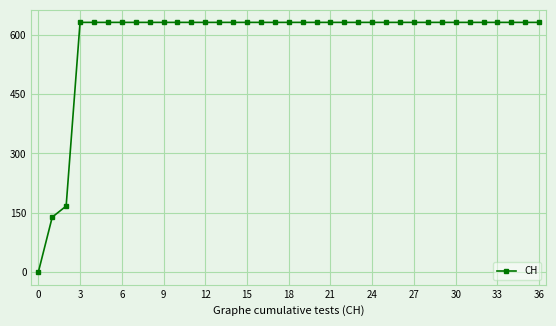

What is the average value?

588